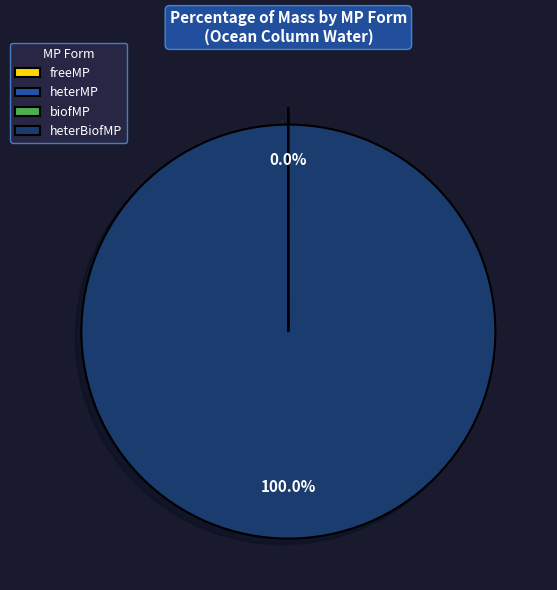

What is the largest slice in the pie chart?

heterBiofMP